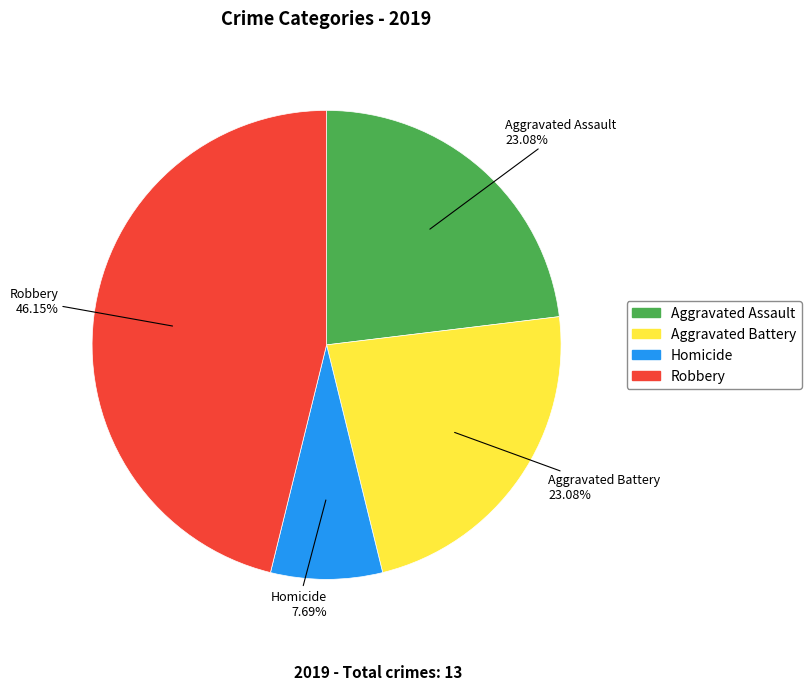

To the nearest percent, what is the average slice percentage?

25%